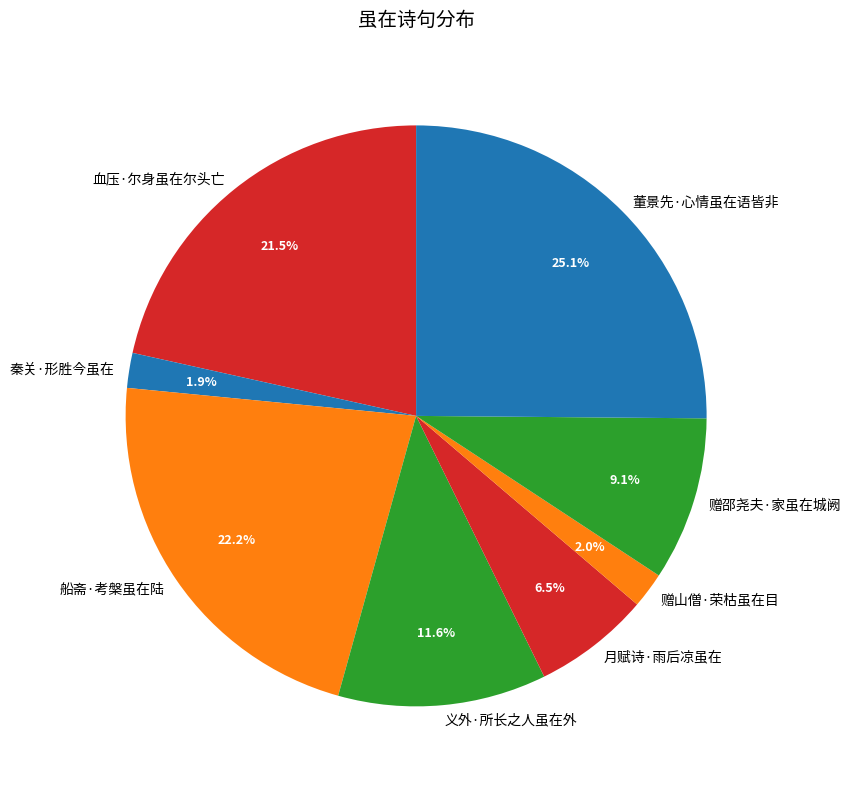

How many segments does this pie chart have?

8